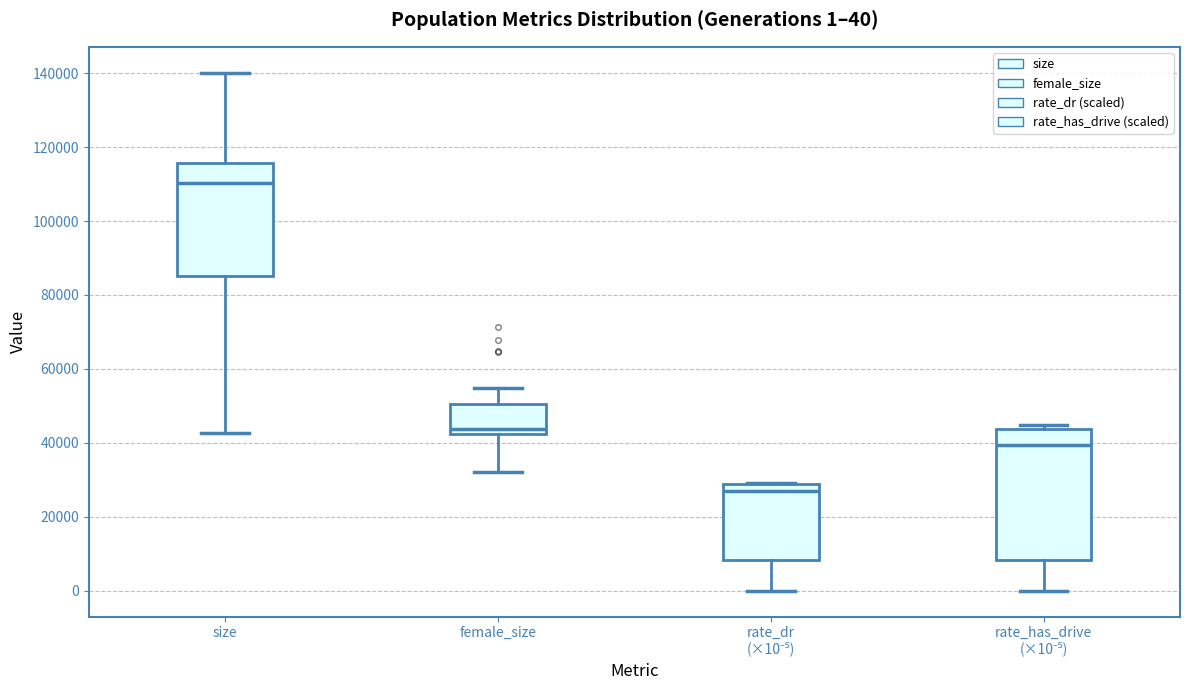

Which box's median line is the lowest?

rate_dr (×10⁻⁵)